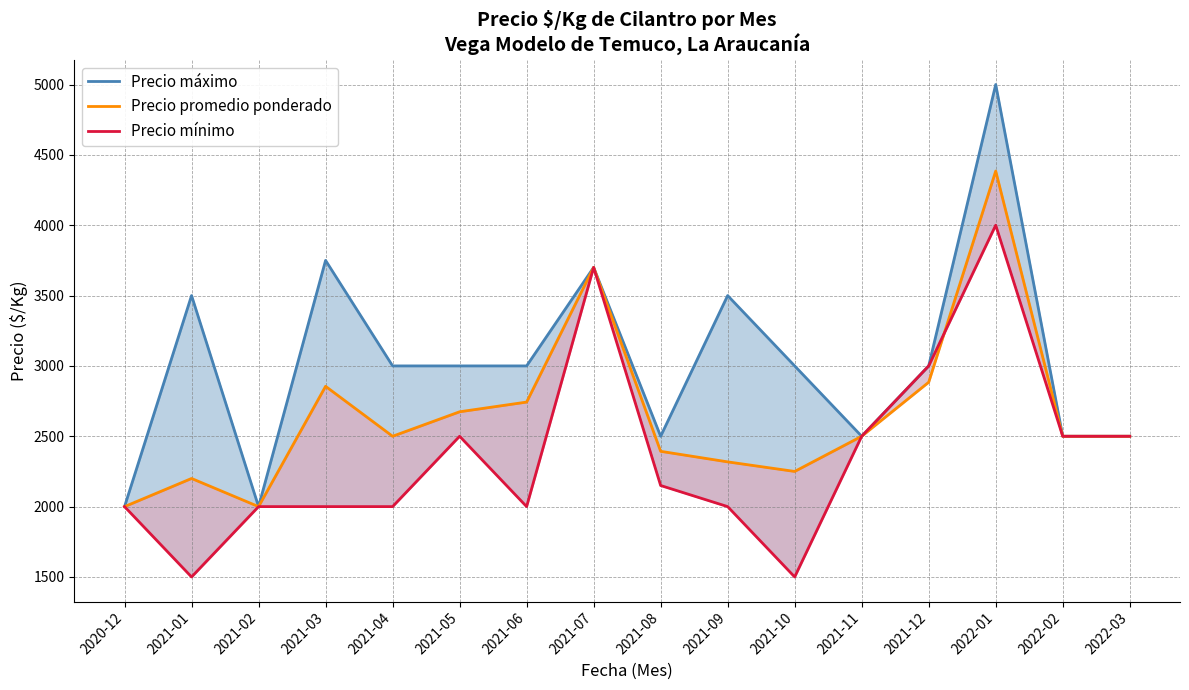

In Precio máximo, how many points are higher than both neighbors (excluding endpoints)?

5